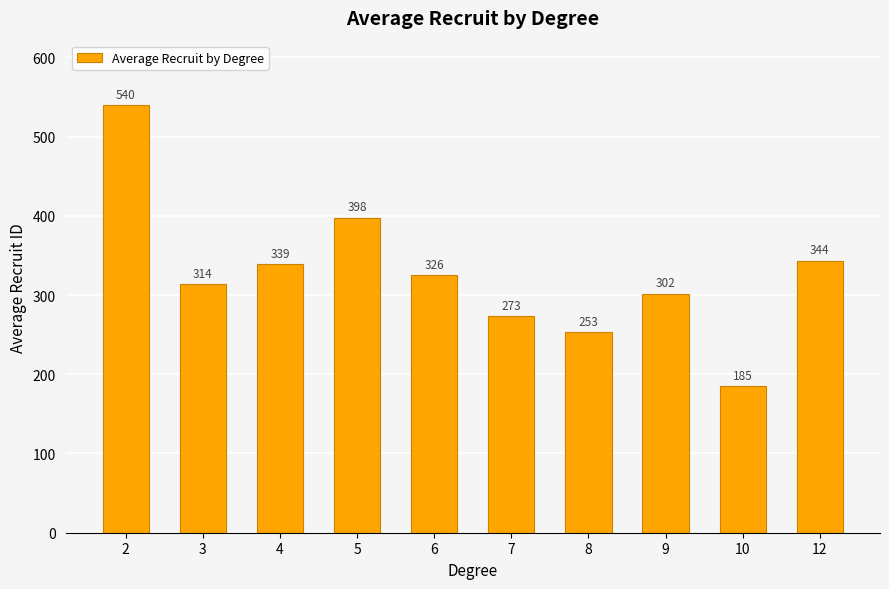

Does the chart contain stacked bars?

No